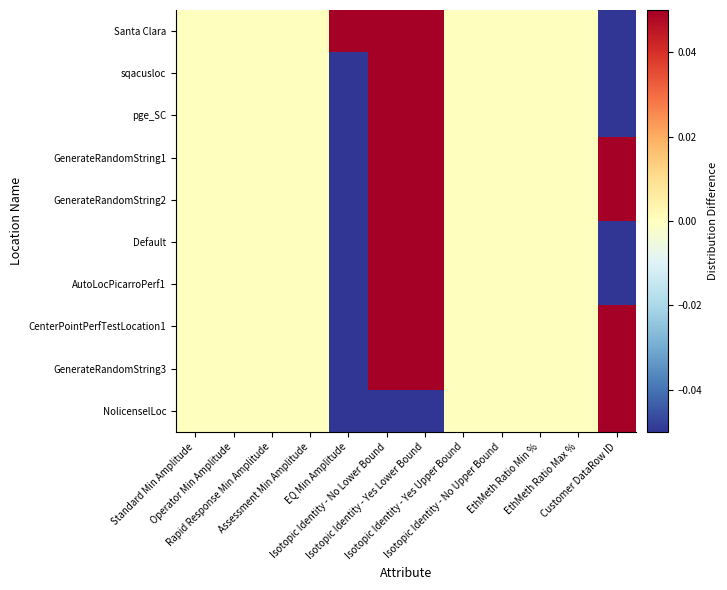

Reading left to right, transcribe all the data shown in this chart.

Santa Clara: Standard Min Amplitude=0.0	Operator Min Amplitude=0.0	Rapid Response Min Amplitude=0.0	Assessment Min Amplitude=0.0	EQ Min Amplitude=0.1	Isotopic Identity - No Lower Bound=0.1	Isotopic Identity - Yes Lower Bound=0.1	Isotopic Identity - Yes Upper Bound=0.0	Isotopic Identity - No Upper Bound=0.0	EthMeth Ratio Min %=0.0	EthMeth Ratio Max %=0.0	Customer DataRow ID=-0.1
sqacusloc: Standard Min Amplitude=0.0	Operator Min Amplitude=0.0	Rapid Response Min Amplitude=0.0	Assessment Min Amplitude=0.0	EQ Min Amplitude=-0.1	Isotopic Identity - No Lower Bound=0.1	Isotopic Identity - Yes Lower Bound=0.1	Isotopic Identity - Yes Upper Bound=0.0	Isotopic Identity - No Upper Bound=0.0	EthMeth Ratio Min %=0.0	EthMeth Ratio Max %=0.0	Customer DataRow ID=-0.1
pge_SC: Standard Min Amplitude=0.0	Operator Min Amplitude=0.0	Rapid Response Min Amplitude=0.0	Assessment Min Amplitude=0.0	EQ Min Amplitude=-0.1	Isotopic Identity - No Lower Bound=0.1	Isotopic Identity - Yes Lower Bound=0.1	Isotopic Identity - Yes Upper Bound=0.0	Isotopic Identity - No Upper Bound=0.0	EthMeth Ratio Min %=0.0	EthMeth Ratio Max %=0.0	Customer DataRow ID=-0.0
GenerateRandomString1: Standard Min Amplitude=0.0	Operator Min Amplitude=0.0	Rapid Response Min Amplitude=0.0	Assessment Min Amplitude=0.0	EQ Min Amplitude=-0.1	Isotopic Identity - No Lower Bound=0.1	Isotopic Identity - Yes Lower Bound=0.1	Isotopic Identity - Yes Upper Bound=0.0	Isotopic Identity - No Upper Bound=0.0	EthMeth Ratio Min %=0.0	EthMeth Ratio Max %=0.0	Customer DataRow ID=0.1
GenerateRandomString2: Standard Min Amplitude=0.0	Operator Min Amplitude=0.0	Rapid Response Min Amplitude=0.0	Assessment Min Amplitude=0.0	EQ Min Amplitude=-0.1	Isotopic Identity - No Lower Bound=0.1	Isotopic Identity - Yes Lower Bound=0.1	Isotopic Identity - Yes Upper Bound=0.0	Isotopic Identity - No Upper Bound=0.0	EthMeth Ratio Min %=0.0	EthMeth Ratio Max %=0.0	Customer DataRow ID=0.1
Default: Standard Min Amplitude=0.0	Operator Min Amplitude=0.0	Rapid Response Min Amplitude=0.0	Assessment Min Amplitude=0.0	EQ Min Amplitude=-0.1	Isotopic Identity - No Lower Bound=0.1	Isotopic Identity - Yes Lower Bound=0.1	Isotopic Identity - Yes Upper Bound=0.0	Isotopic Identity - No Upper Bound=0.0	EthMeth Ratio Min %=0.0	EthMeth Ratio Max %=0.0	Customer DataRow ID=-0.1
AutoLocPicarroPerf1: Standard Min Amplitude=0.0	Operator Min Amplitude=0.0	Rapid Response Min Amplitude=0.0	Assessment Min Amplitude=0.0	EQ Min Amplitude=-0.1	Isotopic Identity - No Lower Bound=0.1	Isotopic Identity - Yes Lower Bound=0.1	Isotopic Identity - Yes Upper Bound=0.0	Isotopic Identity - No Upper Bound=0.0	EthMeth Ratio Min %=0.0	EthMeth Ratio Max %=0.0	Customer DataRow ID=-0.1
CenterPointPerfTestLocation1: Standard Min Amplitude=0.0	Operator Min Amplitude=0.0	Rapid Response Min Amplitude=0.0	Assessment Min Amplitude=0.0	EQ Min Amplitude=-0.1	Isotopic Identity - No Lower Bound=0.1	Isotopic Identity - Yes Lower Bound=0.1	Isotopic Identity - Yes Upper Bound=0.0	Isotopic Identity - No Upper Bound=0.0	EthMeth Ratio Min %=0.0	EthMeth Ratio Max %=0.0	Customer DataRow ID=0.1
GenerateRandomString3: Standard Min Amplitude=0.0	Operator Min Amplitude=0.0	Rapid Response Min Amplitude=0.0	Assessment Min Amplitude=0.0	EQ Min Amplitude=-0.1	Isotopic Identity - No Lower Bound=0.1	Isotopic Identity - Yes Lower Bound=0.1	Isotopic Identity - Yes Upper Bound=0.0	Isotopic Identity - No Upper Bound=0.0	EthMeth Ratio Min %=0.0	EthMeth Ratio Max %=0.0	Customer DataRow ID=0.1
NolicenselLoc: Standard Min Amplitude=0.0	Operator Min Amplitude=0.0	Rapid Response Min Amplitude=0.0	Assessment Min Amplitude=0.0	EQ Min Amplitude=-0.1	Isotopic Identity - No Lower Bound=-0.1	Isotopic Identity - Yes Lower Bound=-0.1	Isotopic Identity - Yes Upper Bound=0.0	Isotopic Identity - No Upper Bound=0.0	EthMeth Ratio Min %=0.0	EthMeth Ratio Max %=0.0	Customer DataRow ID=0.1